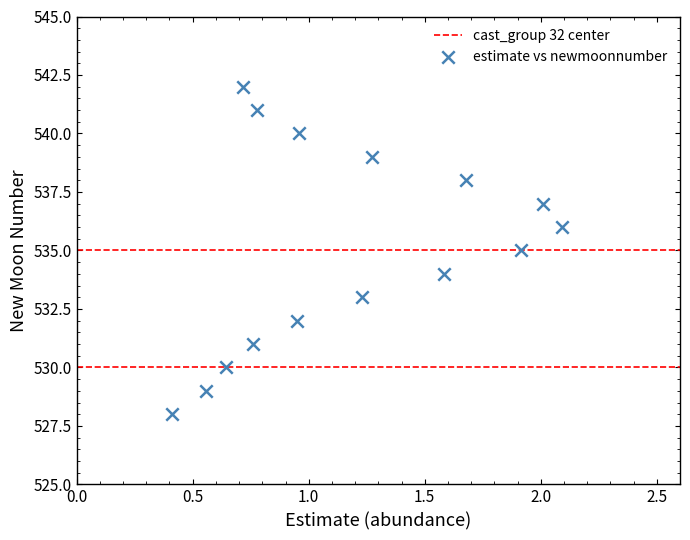

What is the range of Y values (max minus min)?

14